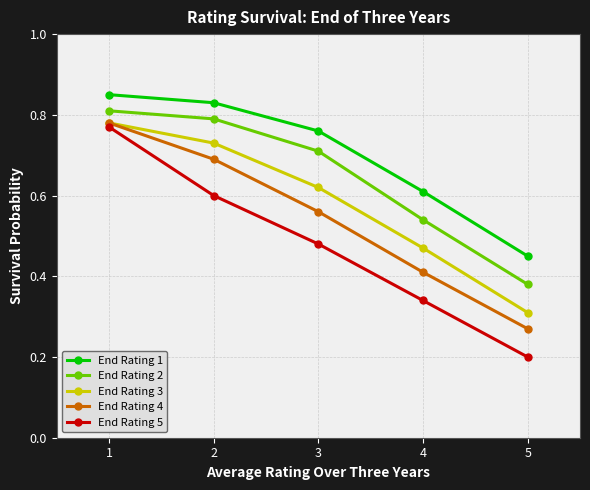

Is the value of End Rating 5 at 5 greater than the value of End Rating 4 at 4?

No